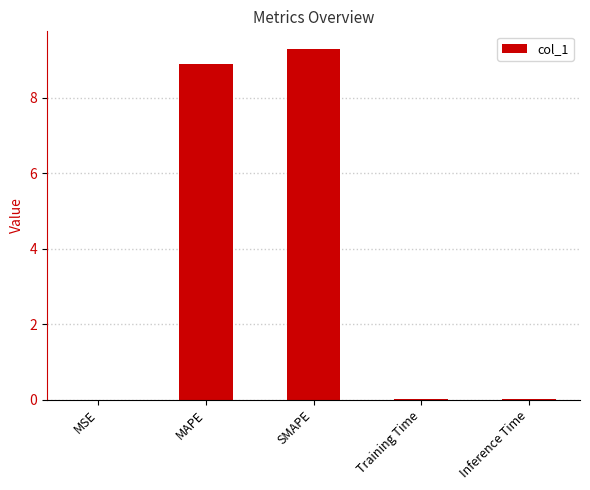

At which category does the chart reach its peak across all series?

SMAPE